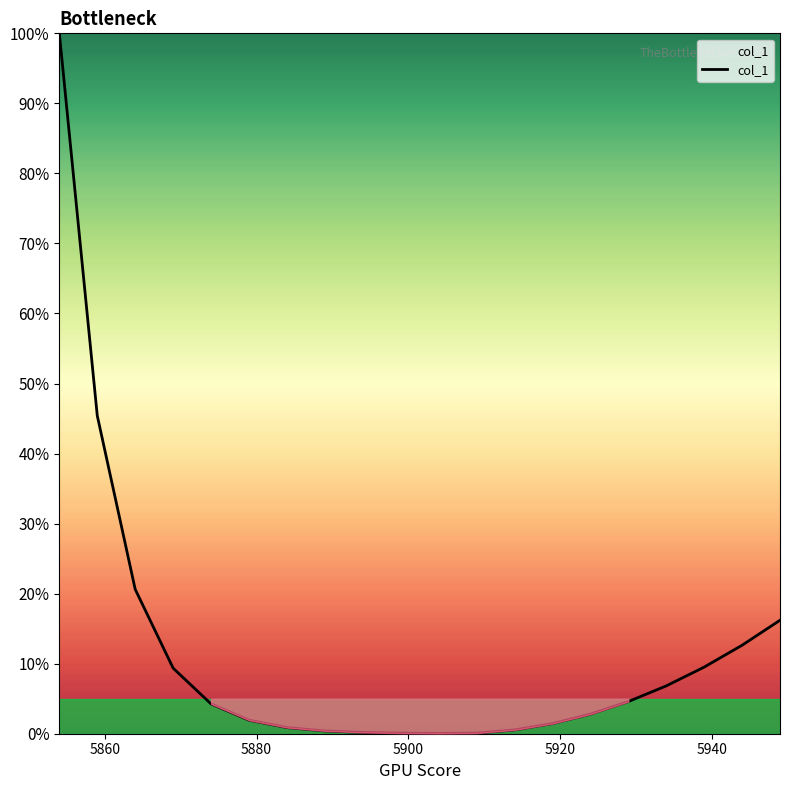

What is the difference between the maximum and minimum values?

100.0